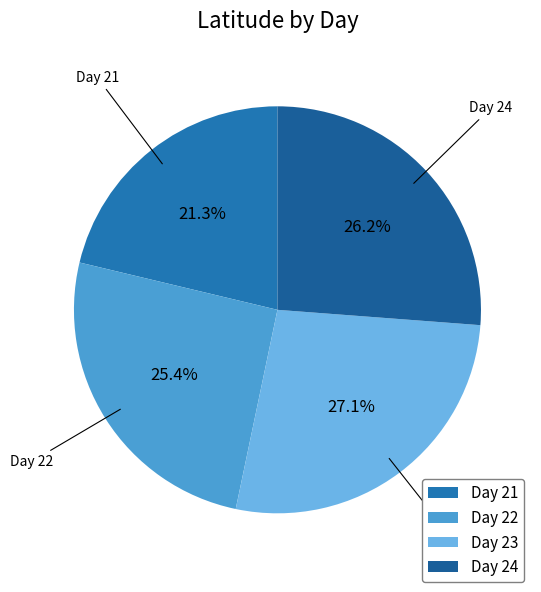

Between Day 24 and Day 21, which is larger?

Day 24